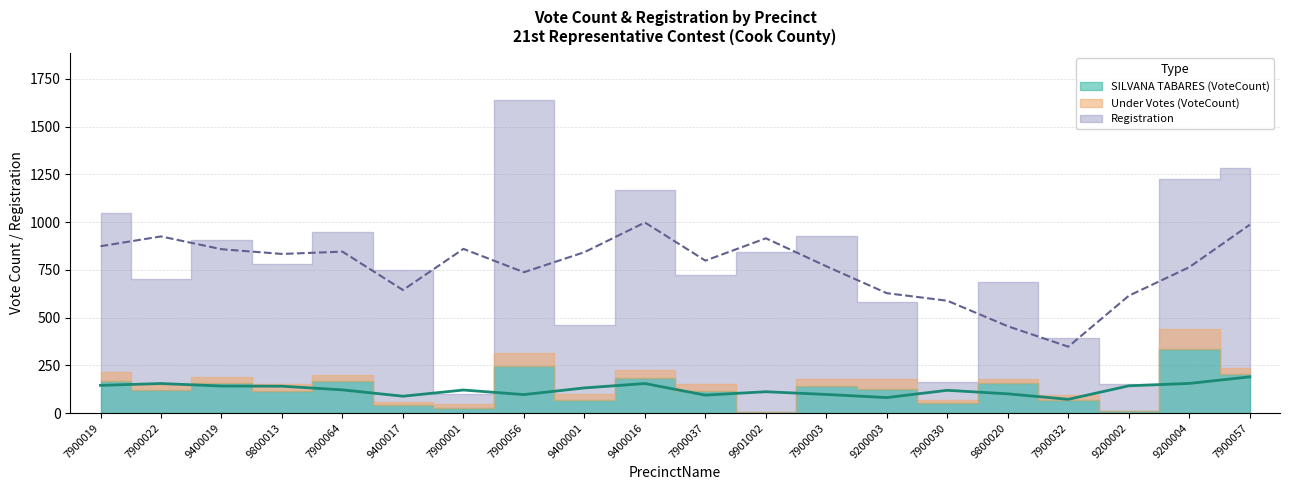

True or false: SILVANA TABARES (VoteCount) and Under Votes (VoteCount) cross at least once.

False